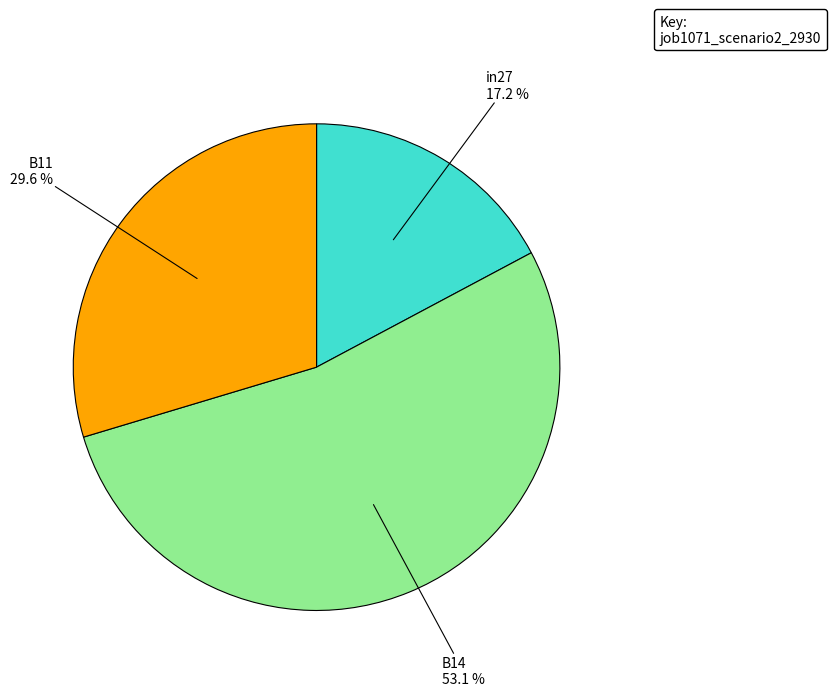

Which slice is the largest?

B14